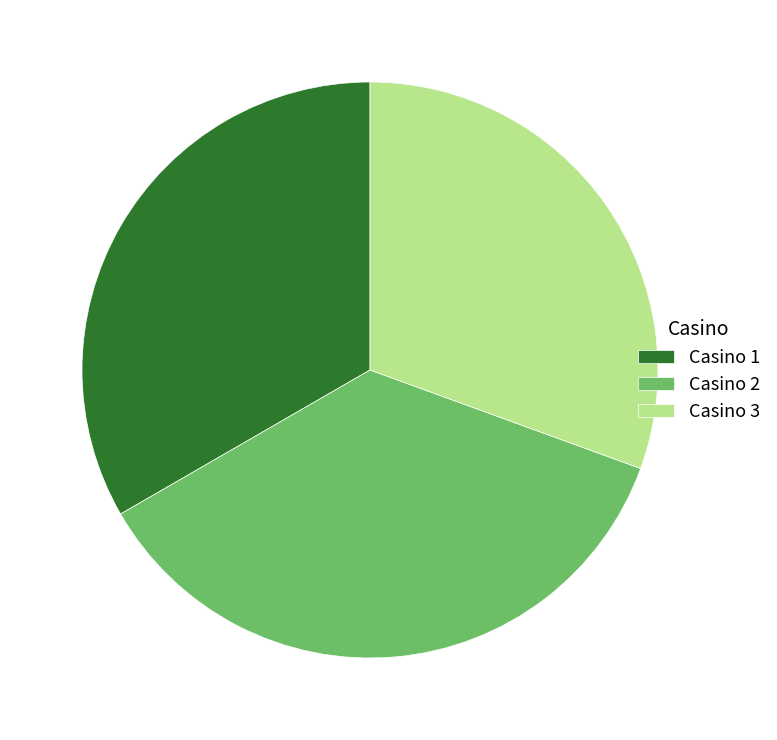

Approximately how many times larger is the value at Casino 2 compared to Casino 1?

1.1